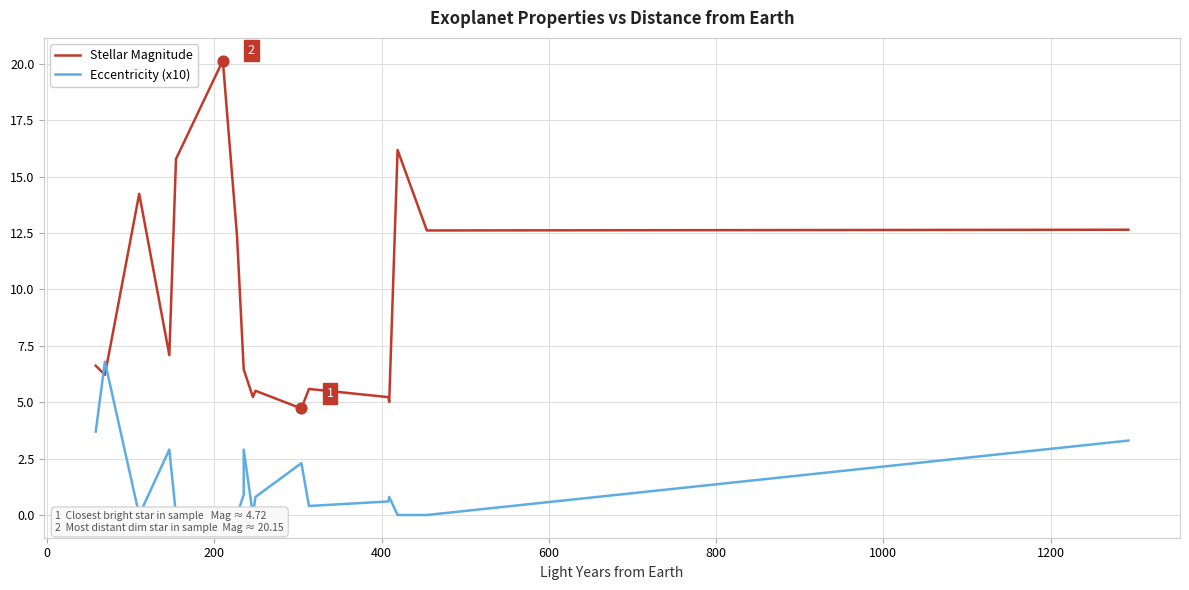

What are all the series names shown in the legend?

Stellar Magnitude, Eccentricity (x10)